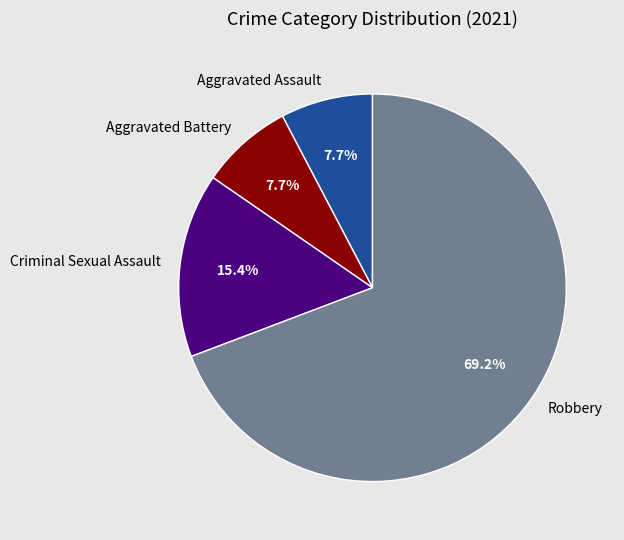

To the nearest percent, what is the difference between the Robbery and Aggravated Assault slice percentages?

62%